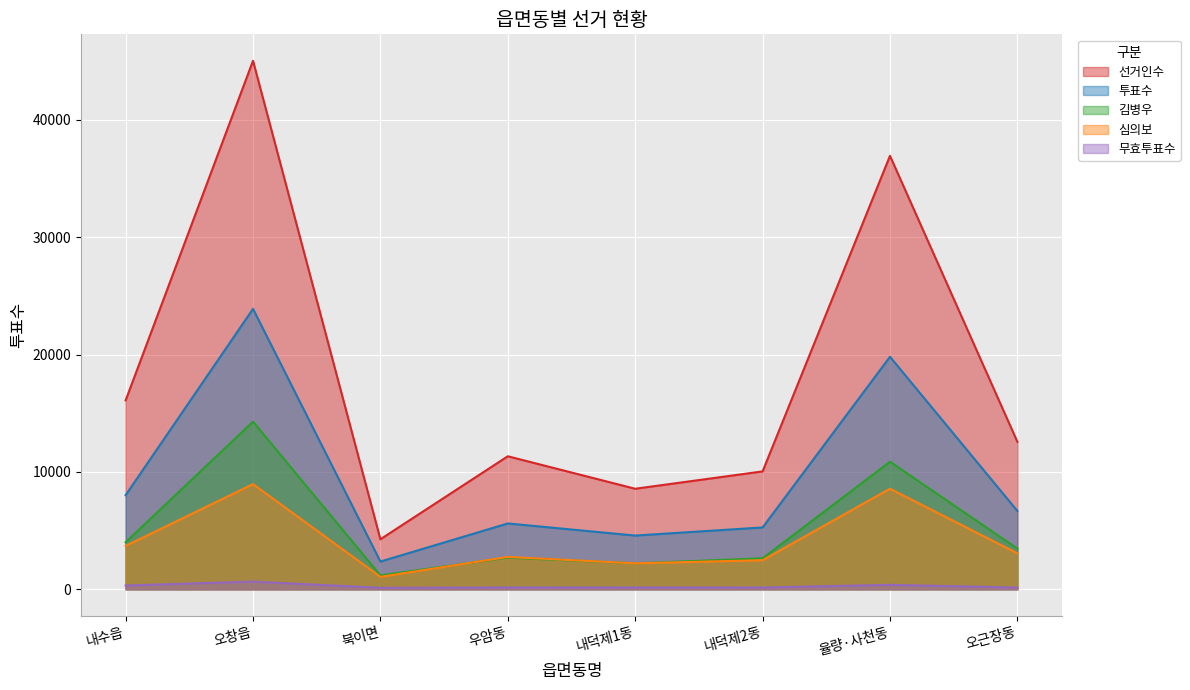

Rank the series at 우암동 from highest to lowest value.

선거인수, 투표수, 심의보, 김병우, 무효투표수